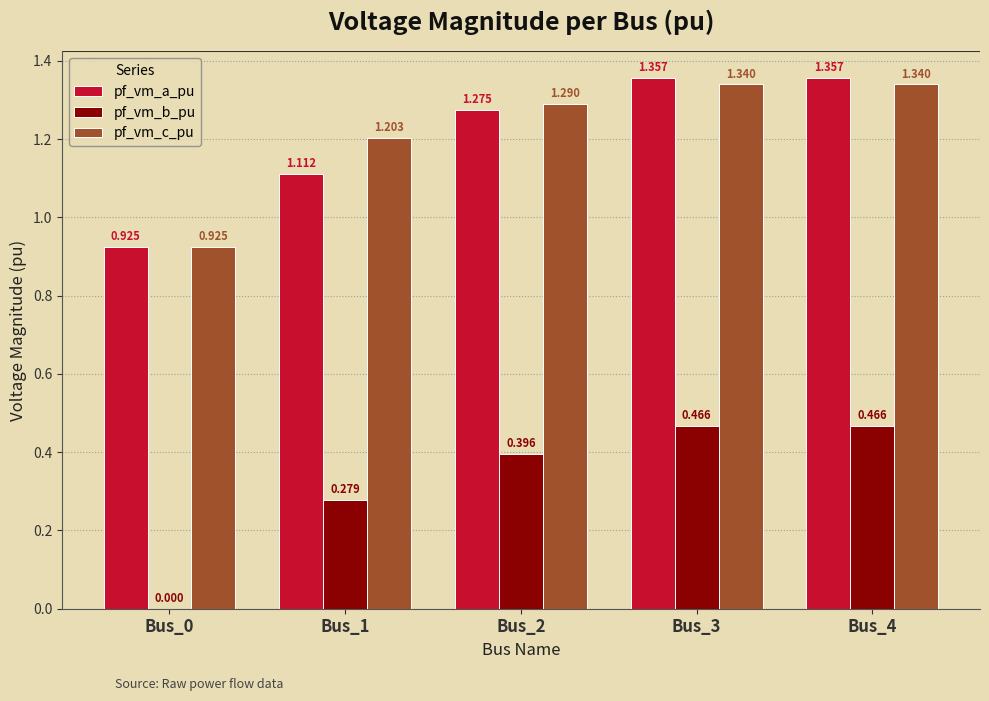

Is the value of pf_vm_b_pu at Bus_2 greater than the value of pf_vm_c_pu at Bus_1?

No